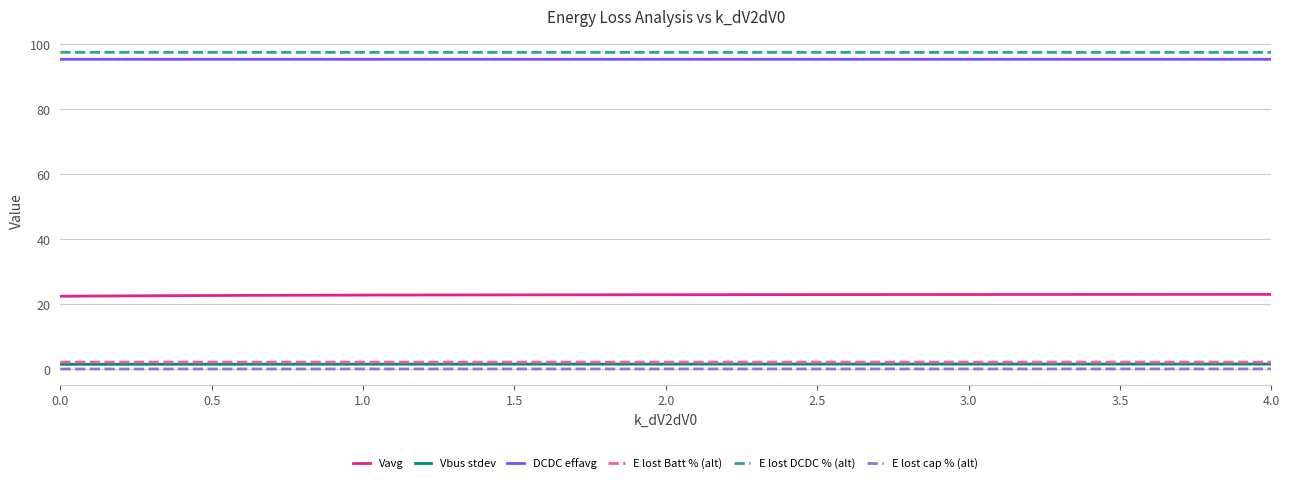

True or false: DCDC effavg and Vavg cross at least once.

False